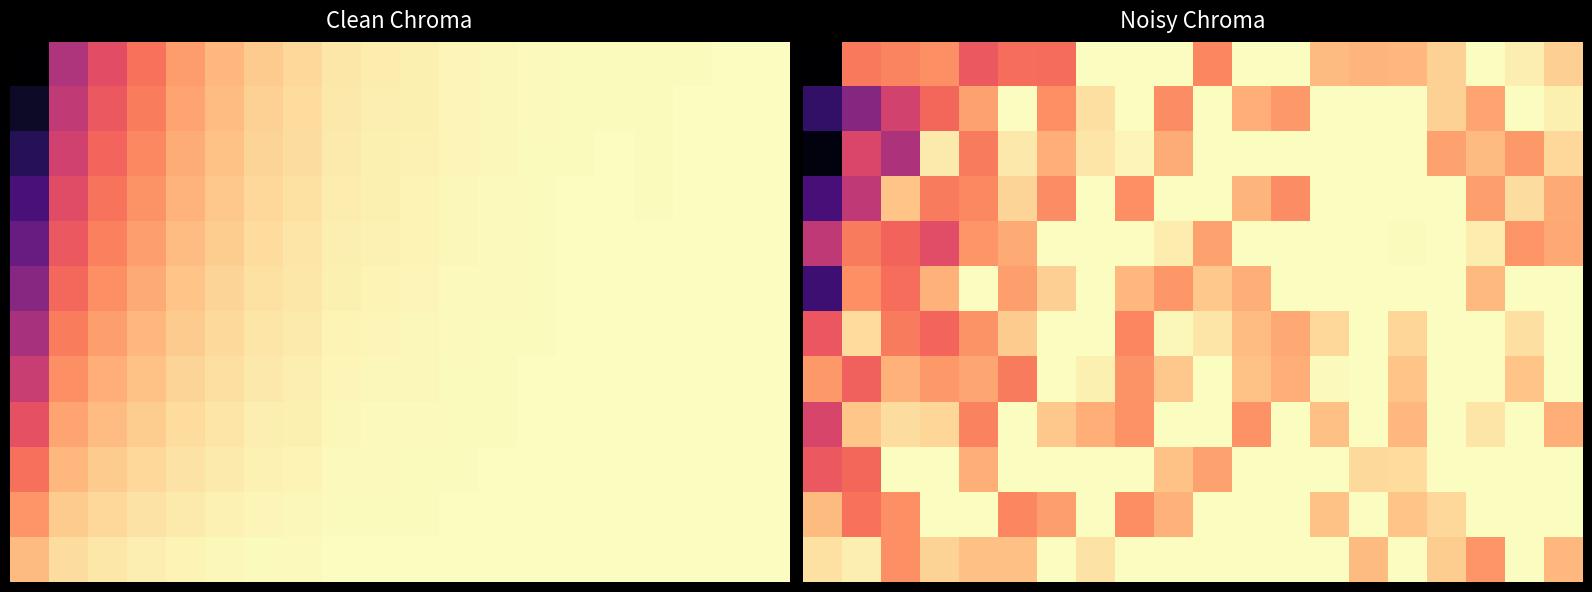

What is the maximum value shown in the chart?

1.0